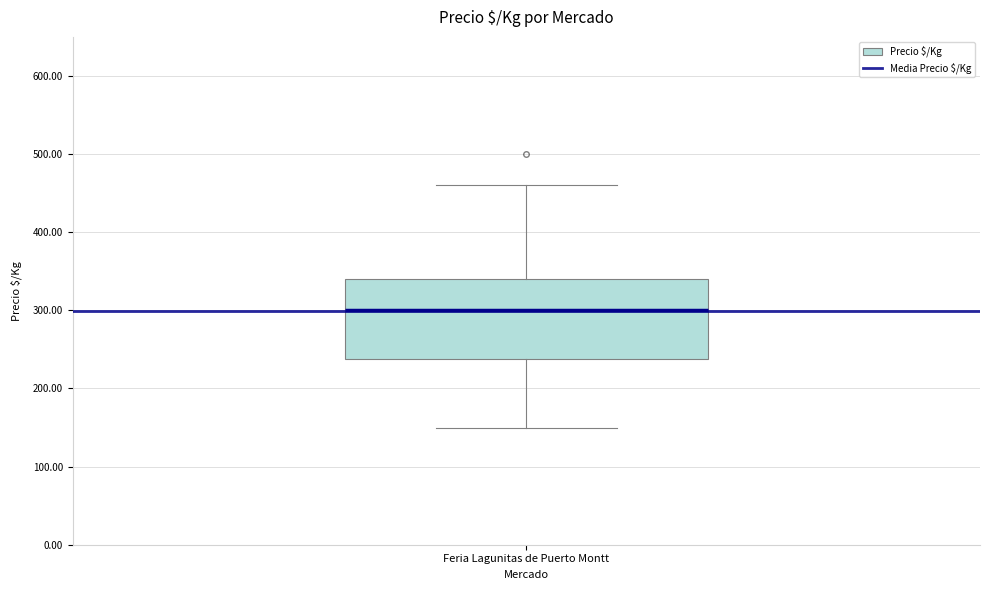

Read this box plot against the y-axis: the position of the median line, the range covered by the box, and the ends of both whiskers. The values are not printed on the chart, so give them approximately, as read against the axis.

median 300, box 240 to 340, whiskers 150 to 460